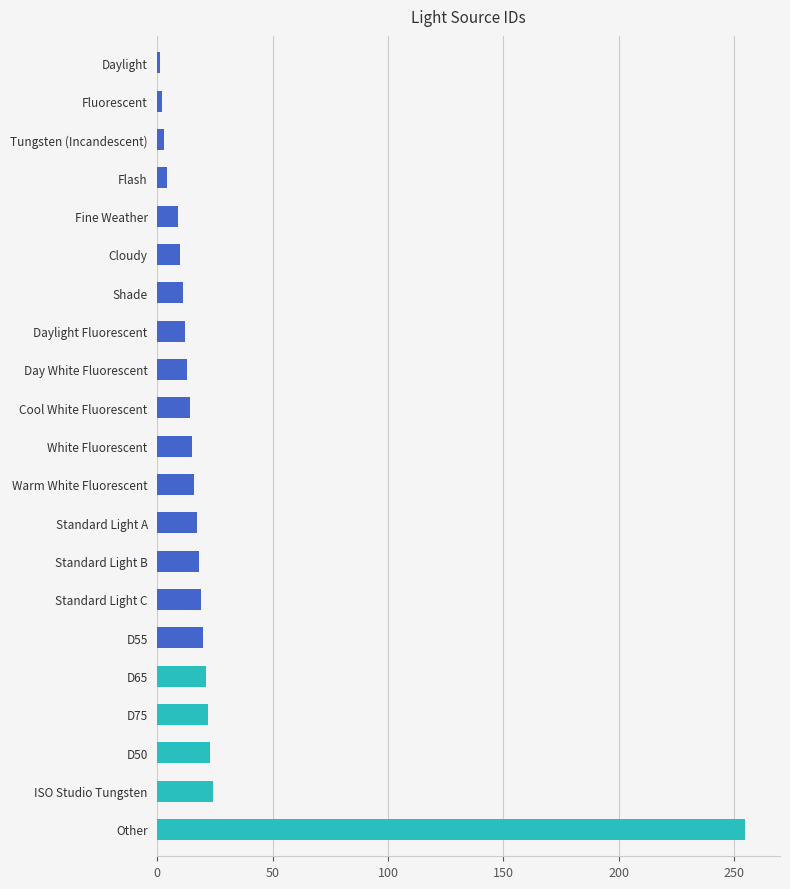

Approximately how many times larger is the value at D75 compared to D50?

1.0